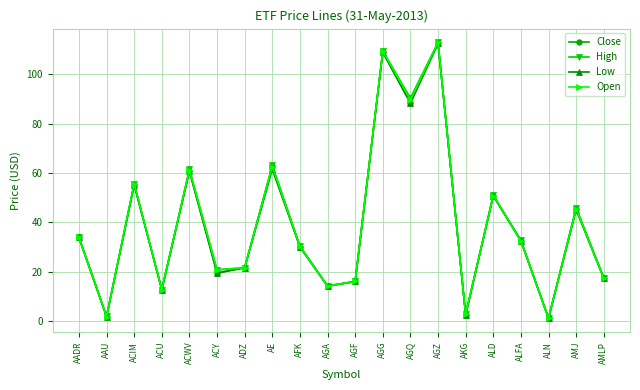

How many interior local valleys does the Low series have?

7